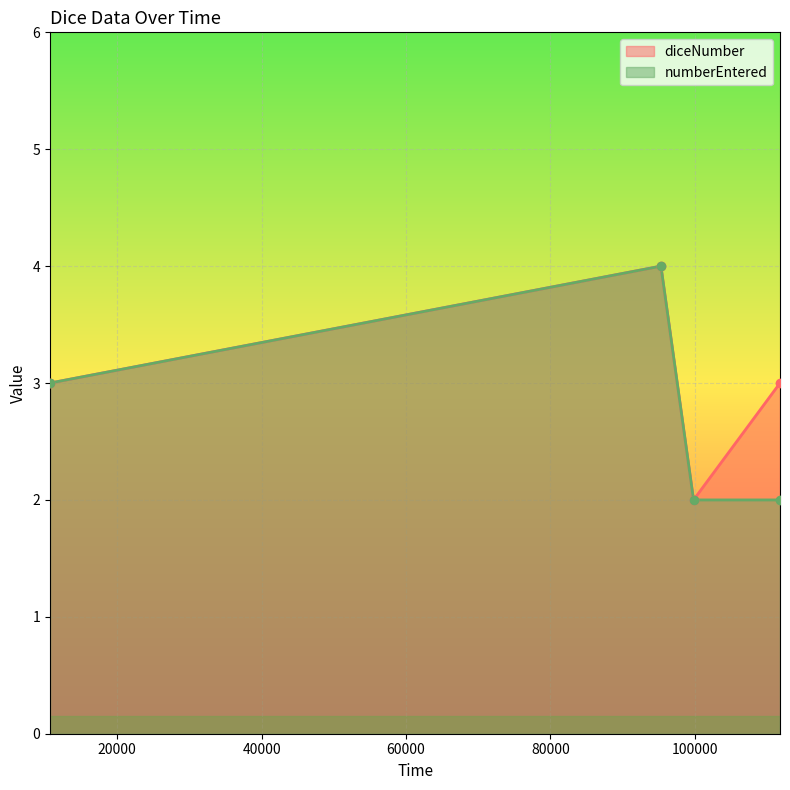

Is the value of numberEntered at 99853 greater than the value of diceNumber at 99853?

No